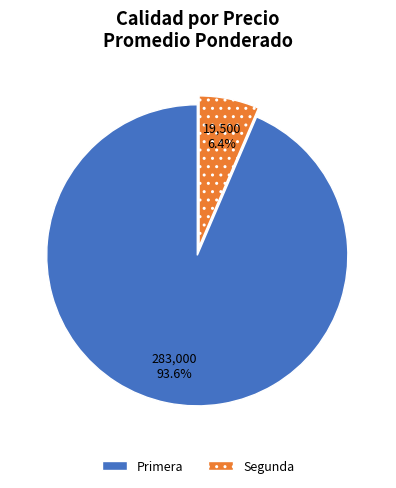

How many slices are in this pie chart?

2